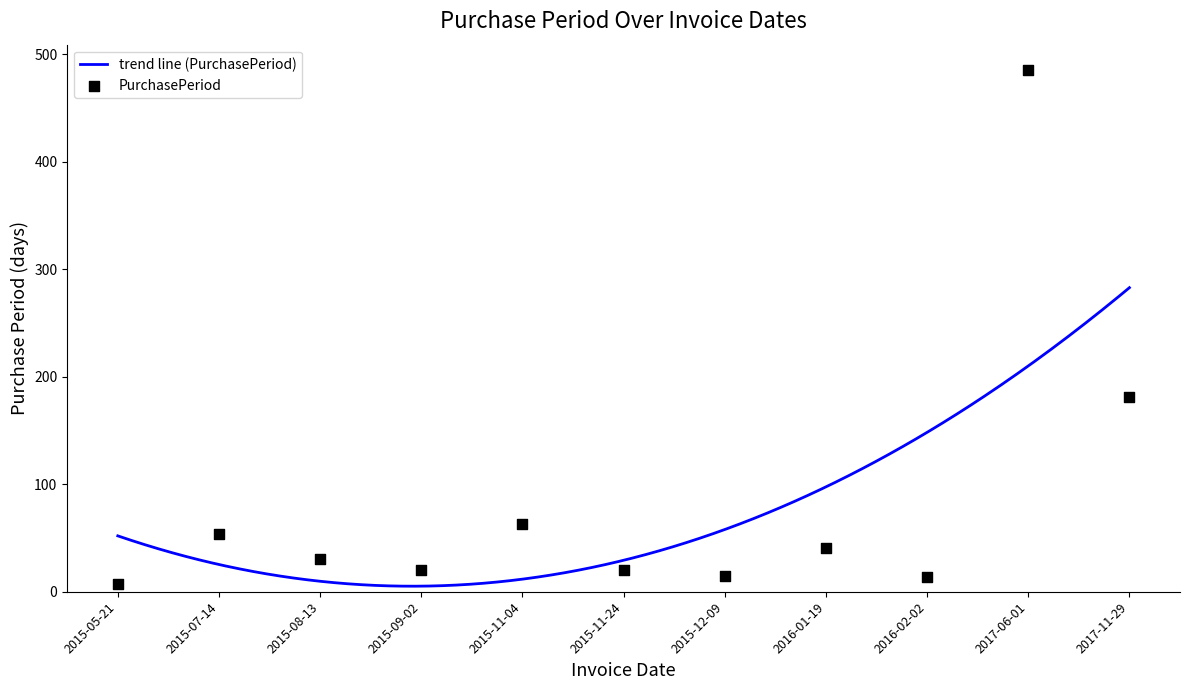

Which has a higher value, 2015-12-09 or 2015-11-04?

2015-11-04